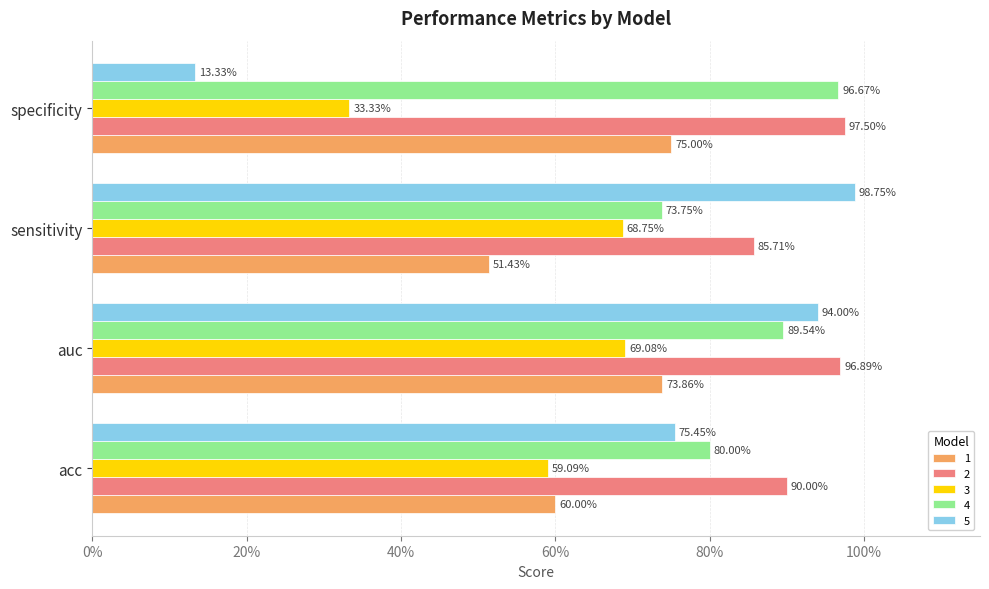

What position from the right is auc?

3